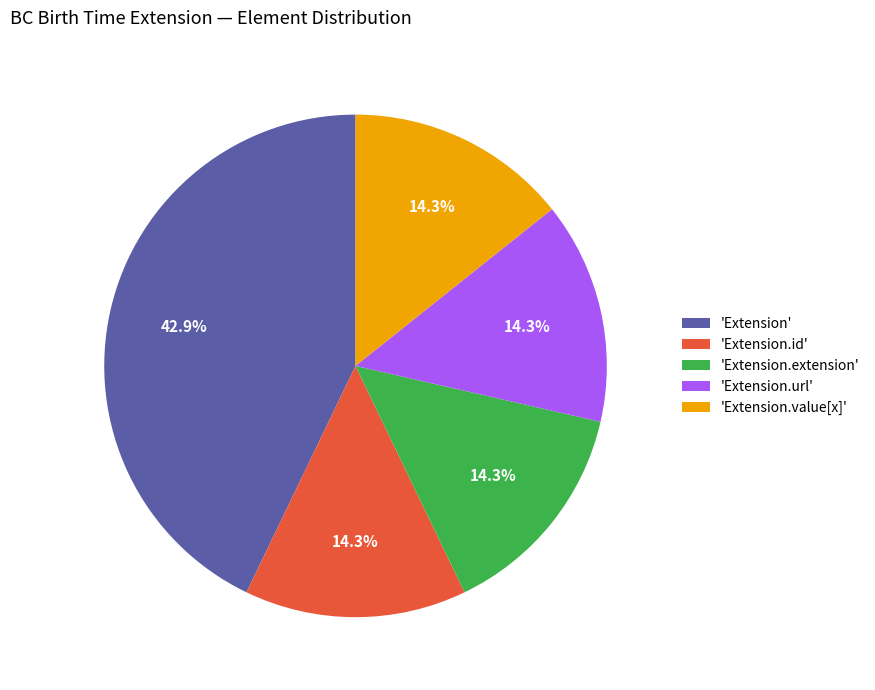

How many slices are in this pie chart?

5